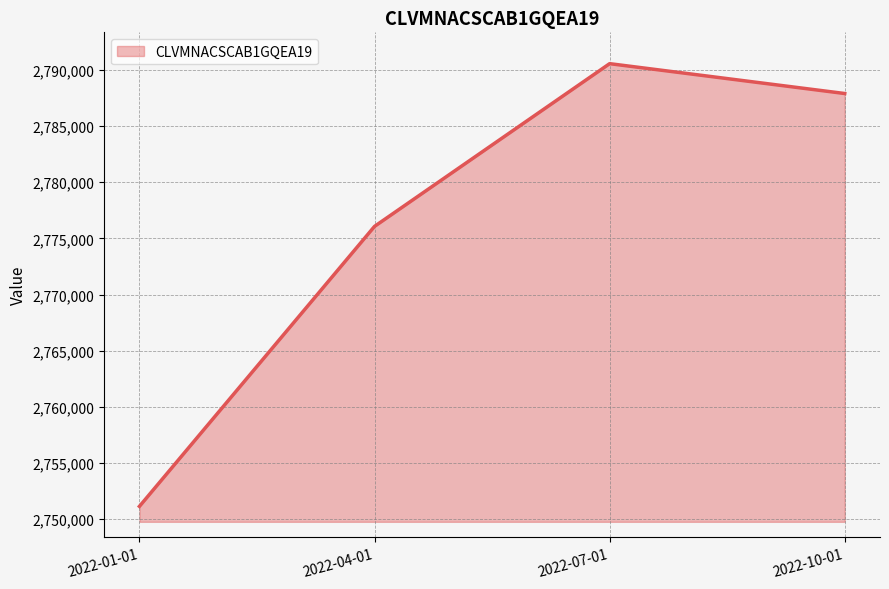

List the labels in order of value, largest first.

2022-07-01, 2022-10-01, 2022-04-01, 2022-01-01